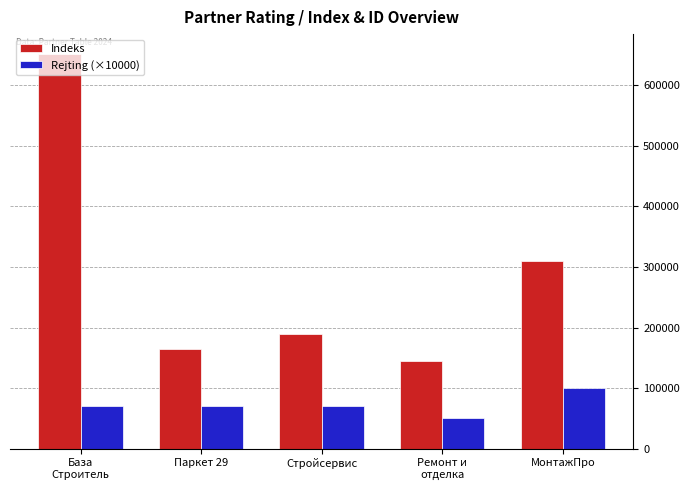

What is the smallest value displayed?

50000